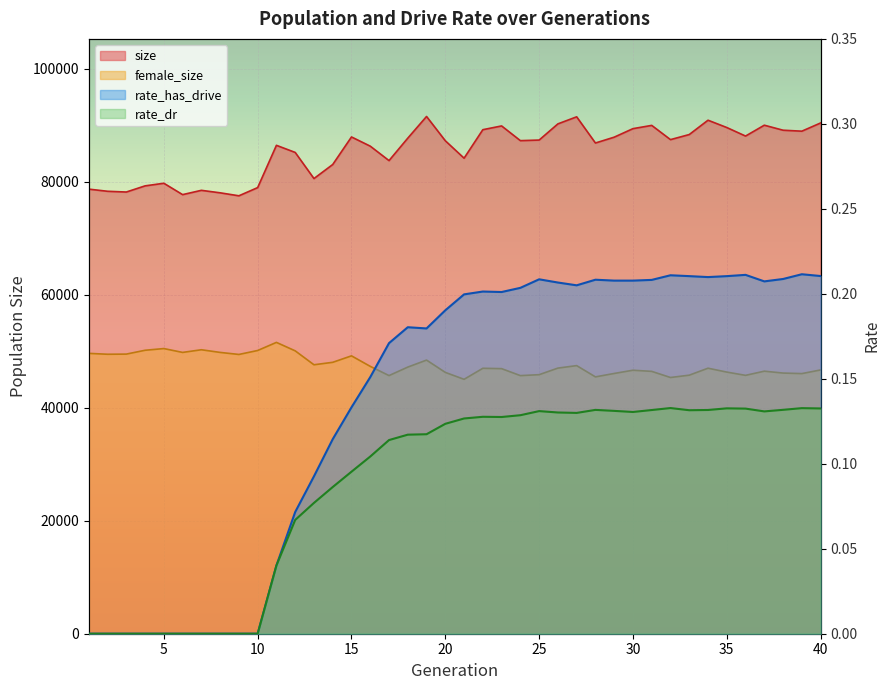

True or false: size has more than 1 points higher than both neighbors.

True